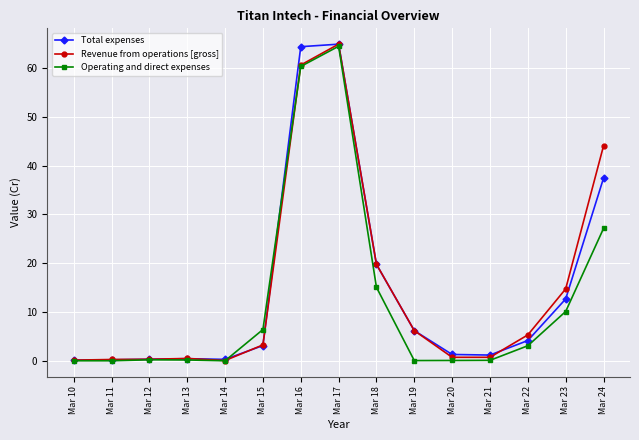

At how many categories does at least one series exceed 11?

5